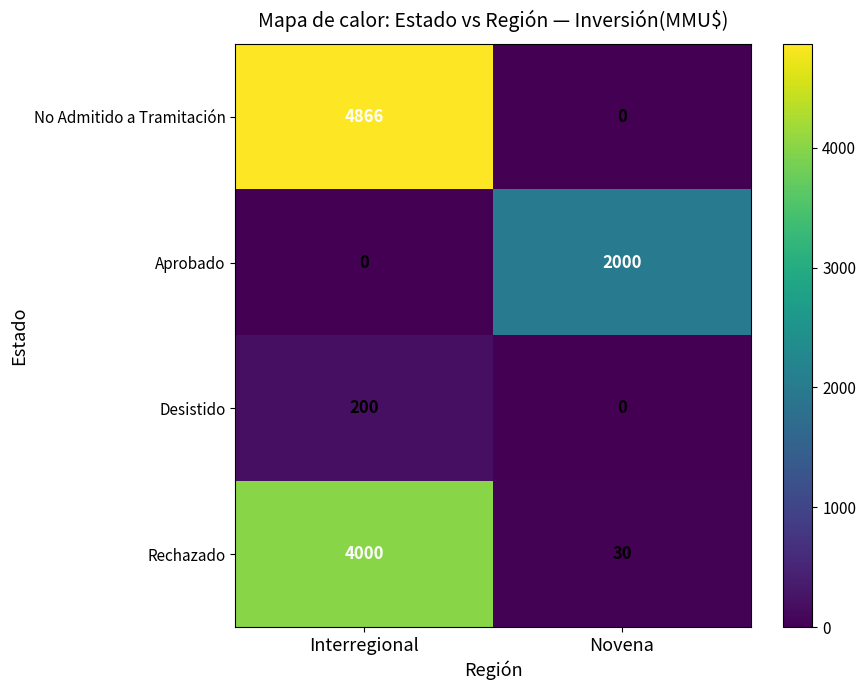

Reading left to right, list all the values displayed in this chart.

No Admitido a Tramitación: Interregional=4866	Novena=0
Aprobado: Interregional=0	Novena=2000
Desistido: Interregional=200	Novena=0
Rechazado: Interregional=4000	Novena=30